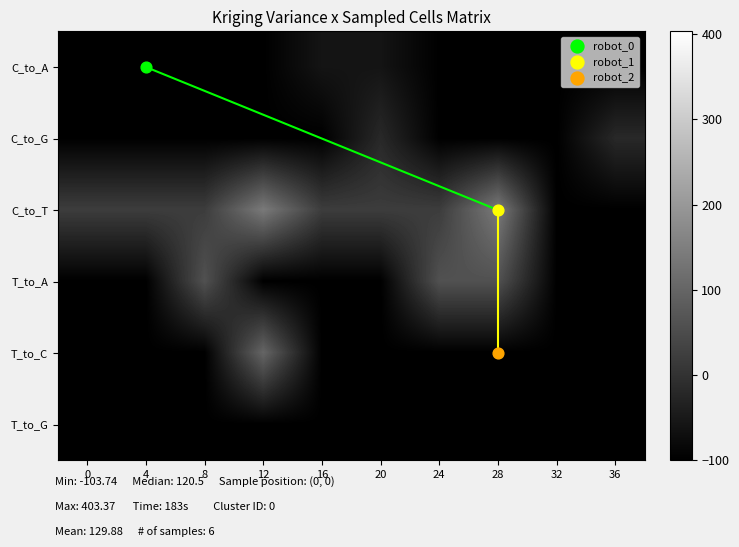

Count the number of data series in this chart.

6